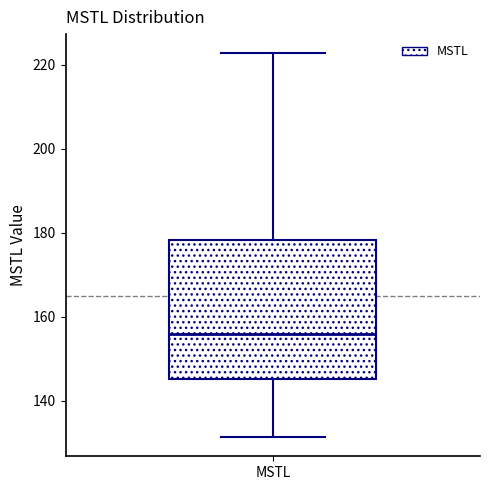

Where does the upper whisker of the box for MSTL end on the y-axis? The values are not printed on the chart, so give them approximately, as read against the axis.

222